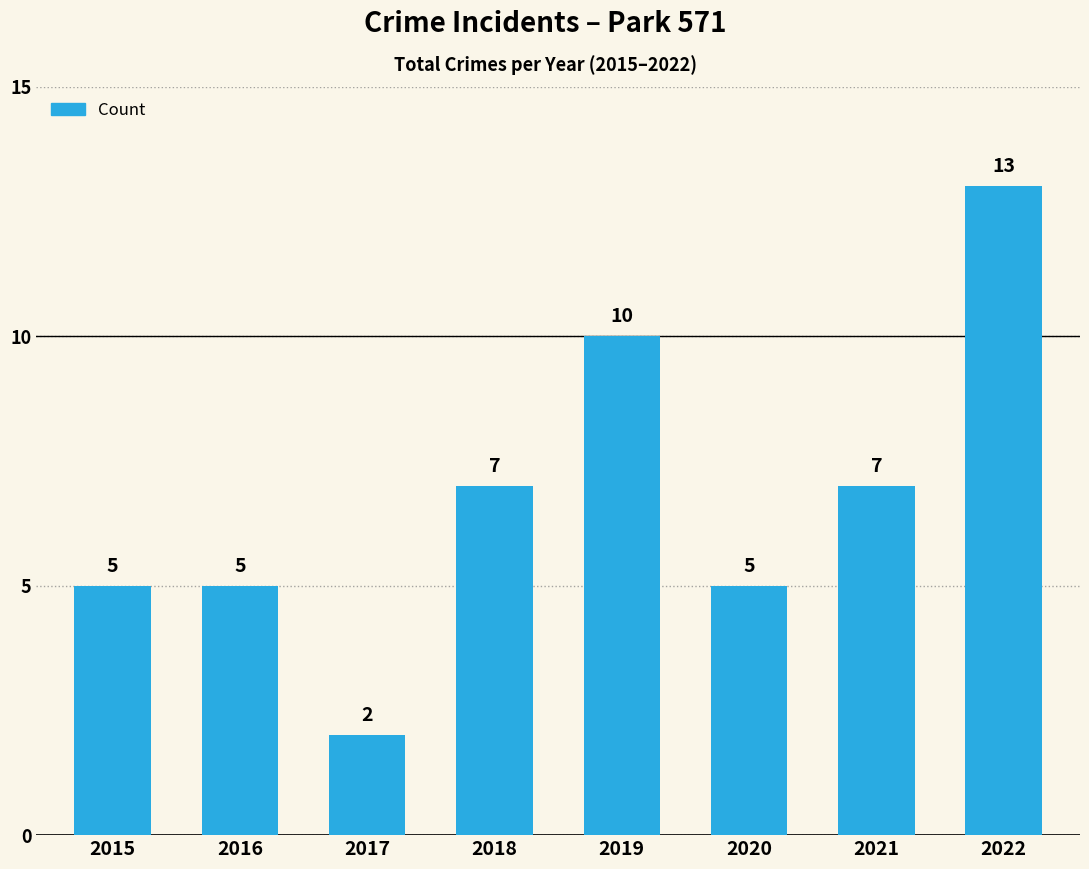

Are the bars horizontal?

No